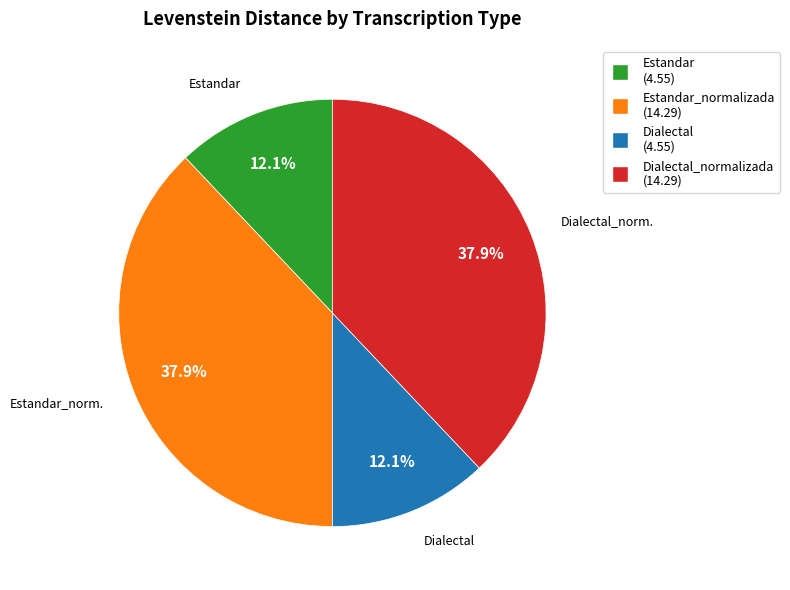

Is there a majority slice in this chart?

No